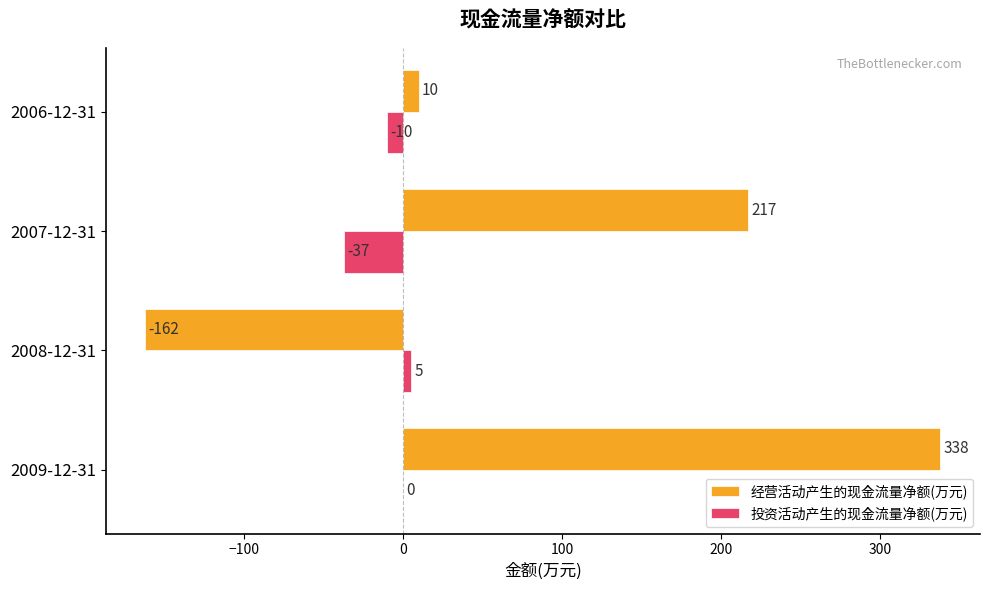

Which series changed the most between 2007-12-31 and 2006-12-31?

经营活动产生的现金流量净额(万元)